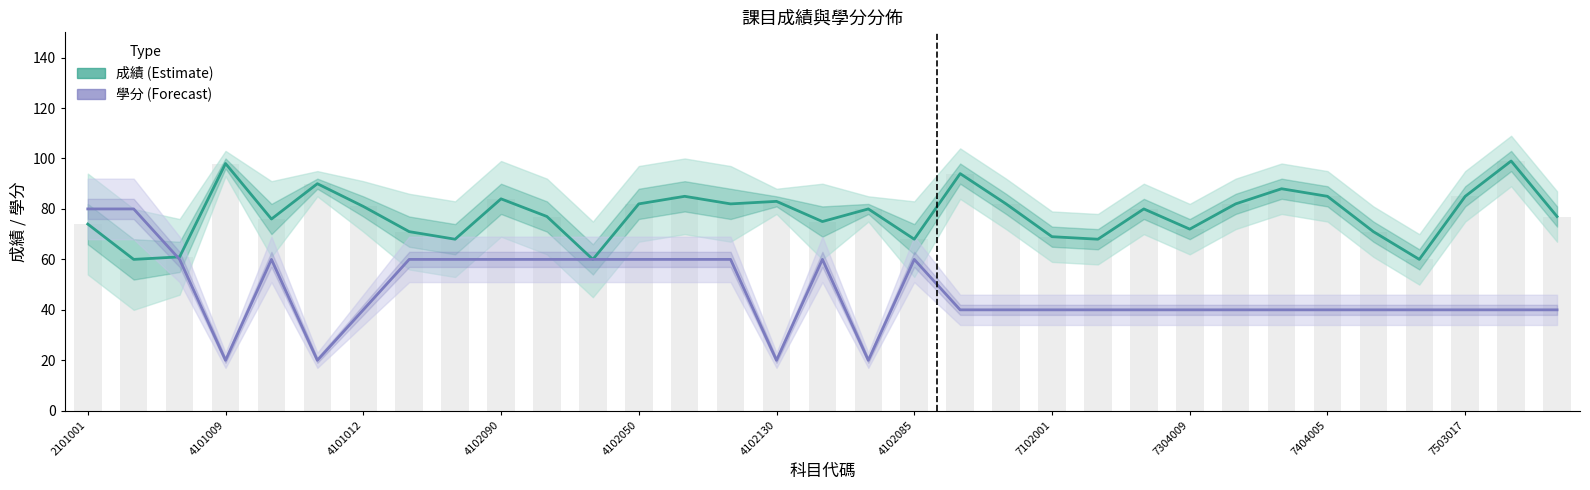

What is the total value across all series at 4102085?

128